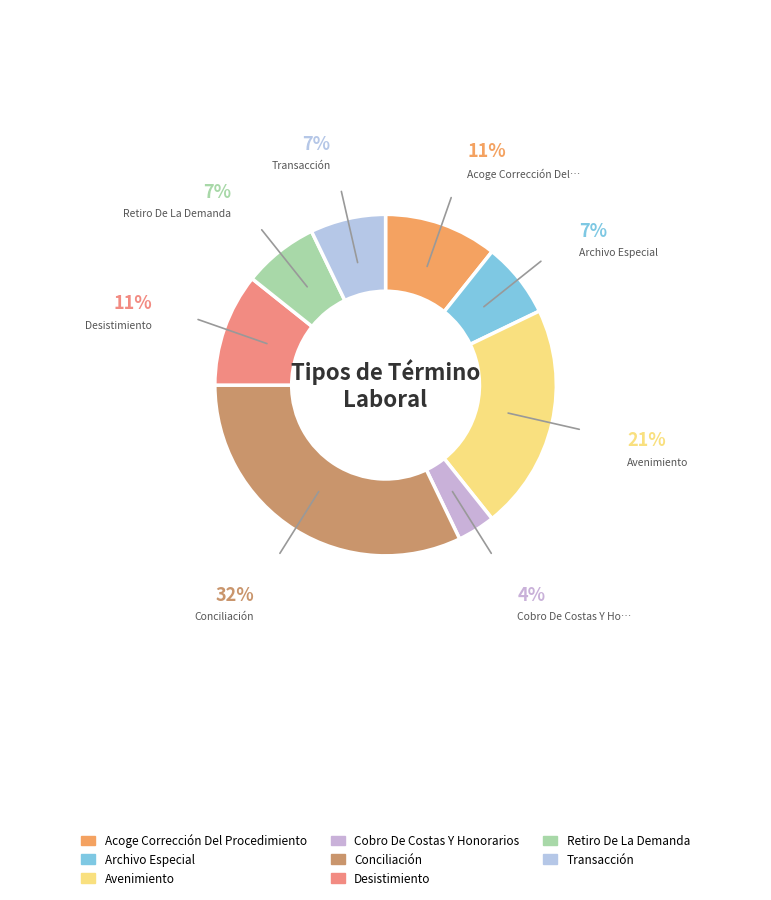

What is the smallest slice in the pie chart?

Cobro De Costas Y Honorarios